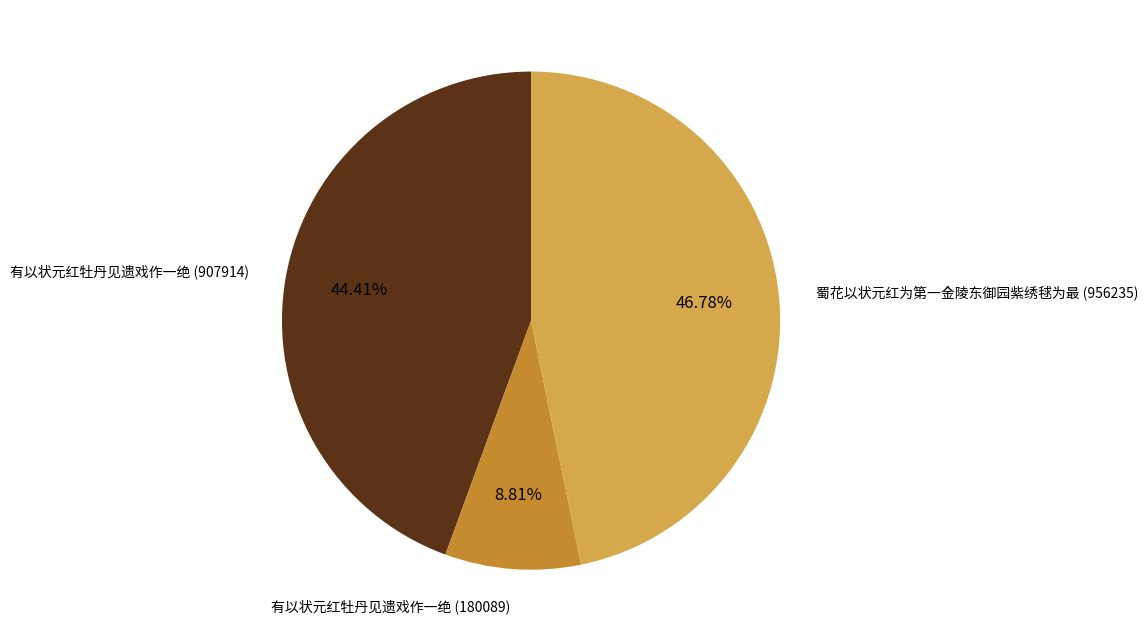

Does any single category account for the majority?

No